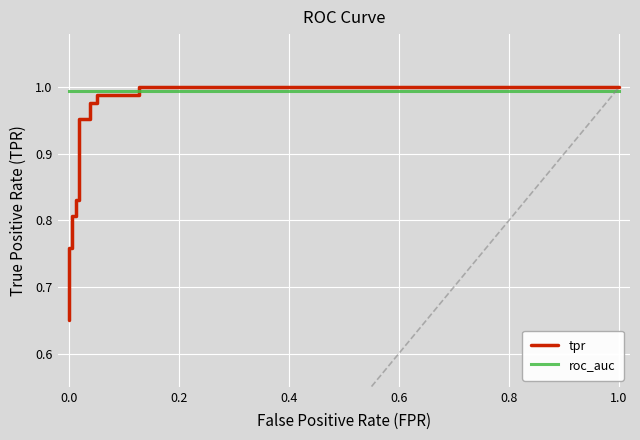

After their last crossing, which series has the higher values: tpr or roc_auc?

tpr